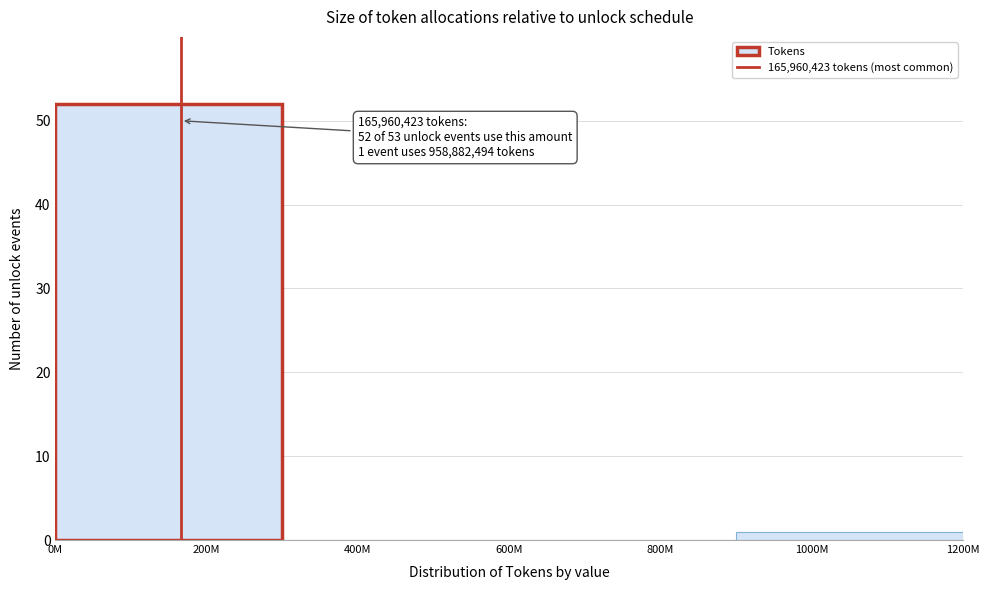

Reading left to right, extract all data points from this chart.

200M=52	400M=0	800M=0	1000M=1